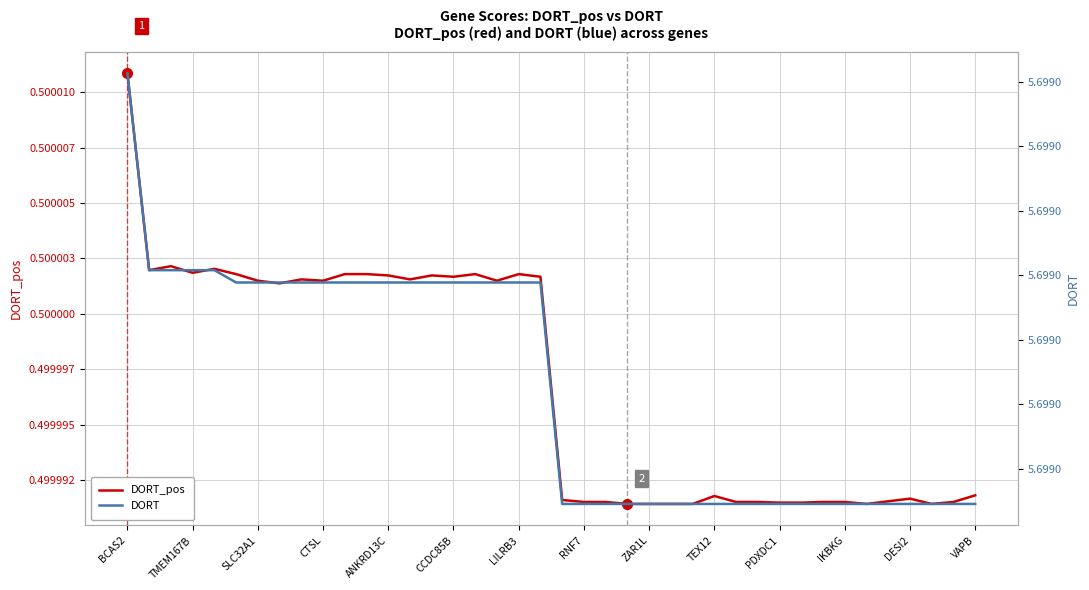

At how many categories does at least one series exceed 4?

40